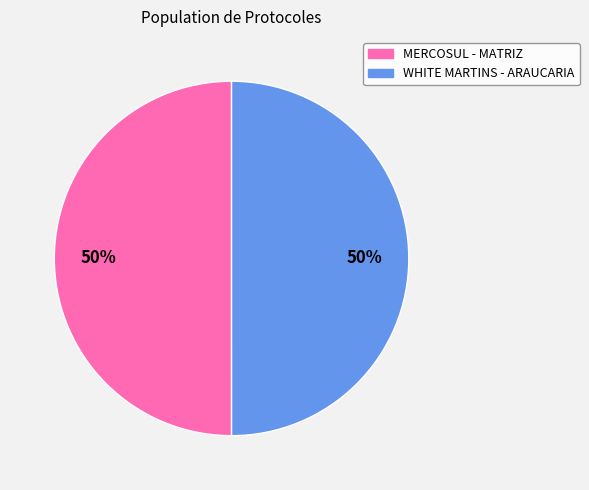

Do MERCOSUL - MATRIZ and WHITE MARTINS - ARAUCARIA together represent more than half of the pie?

Yes